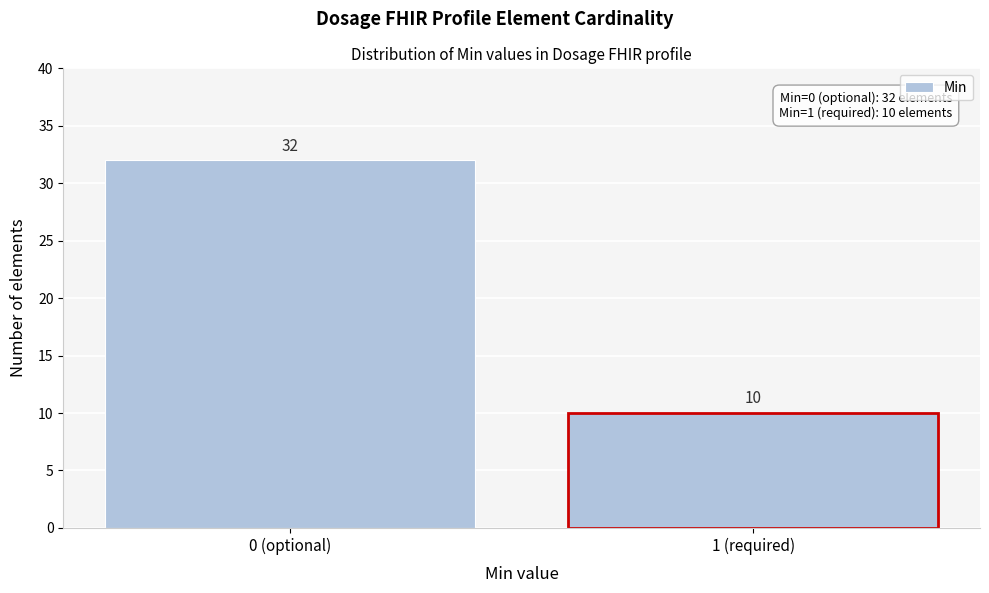

Reading right to left, transcribe all the data shown in this chart.

10	32